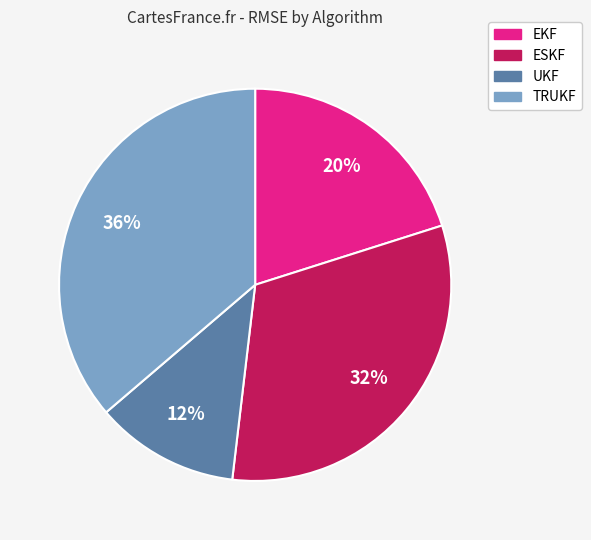

What is the largest slice in the pie chart?

TRUKF